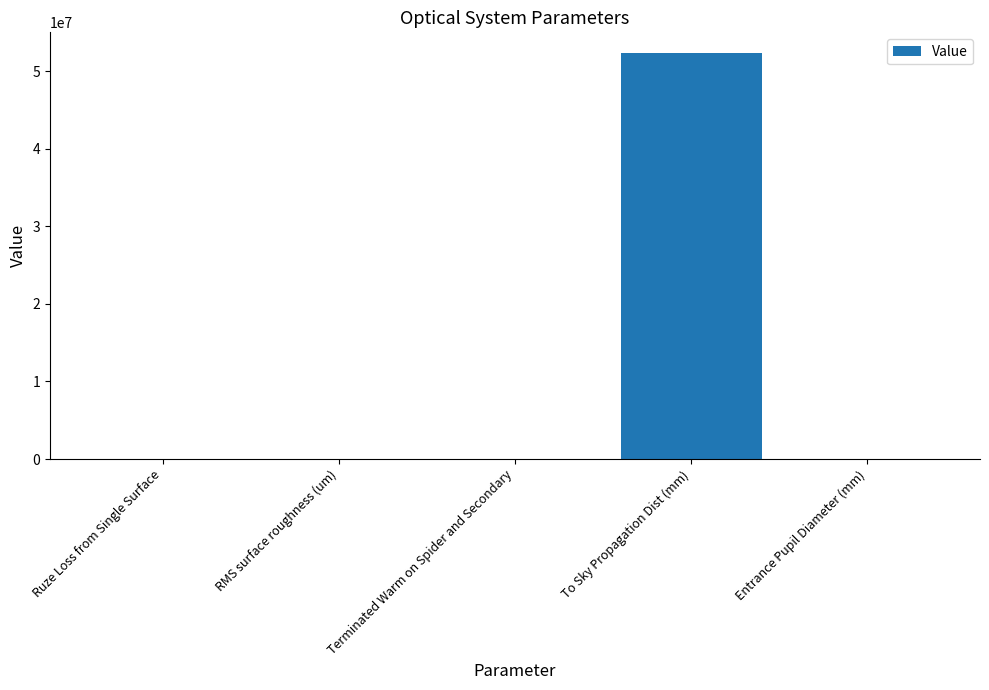

Between RMS surface roughness (um) and To Sky Propagation Dist (mm), which is larger?

To Sky Propagation Dist (mm)